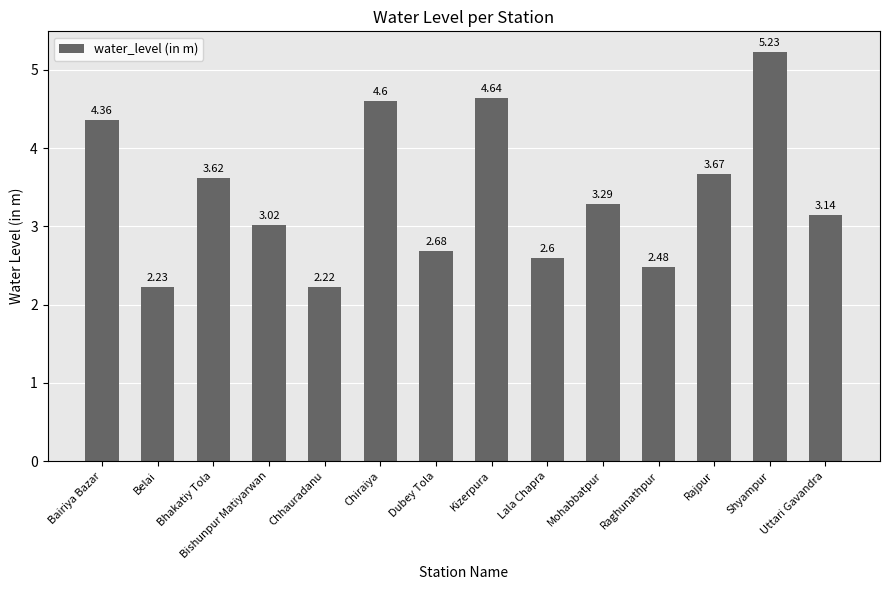

What is the label of the 12th bar from the left?

Rajpur